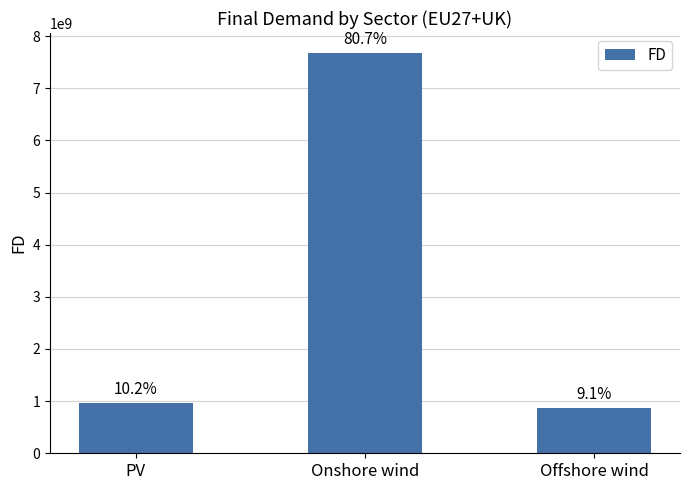

What position from the left is Offshore wind?

3